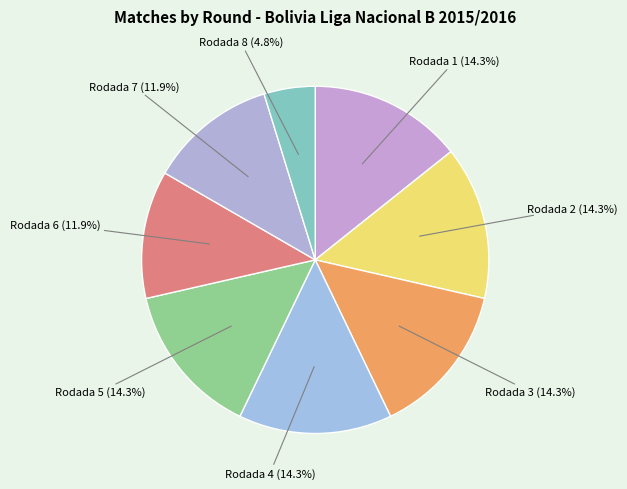

What is the smallest slice in the pie chart?

Rodada 8